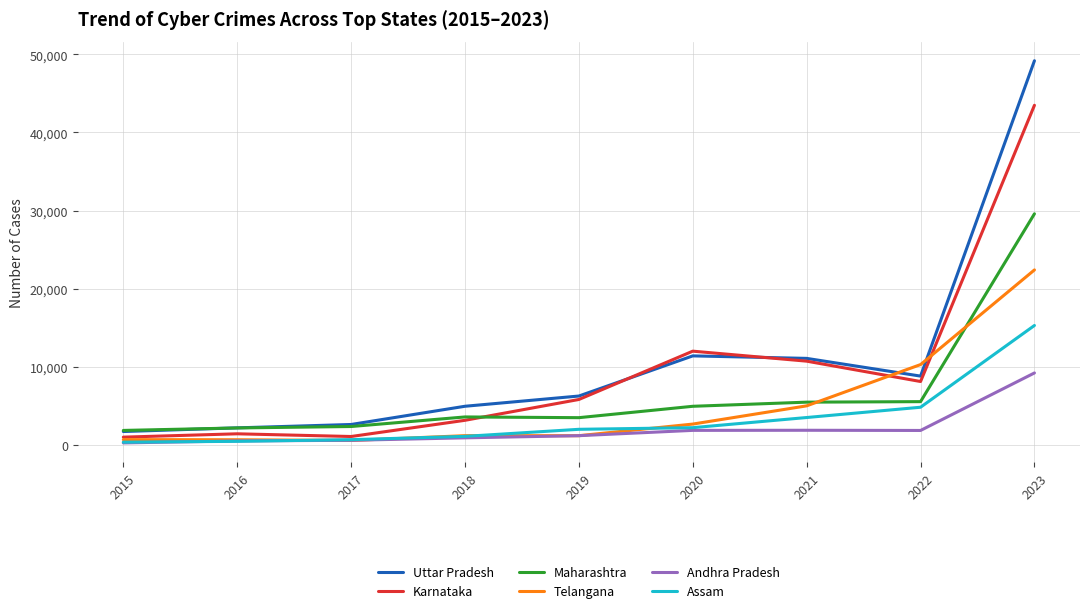

The Uttar Pradesh series shows 4971 at 2018. True or false?

True